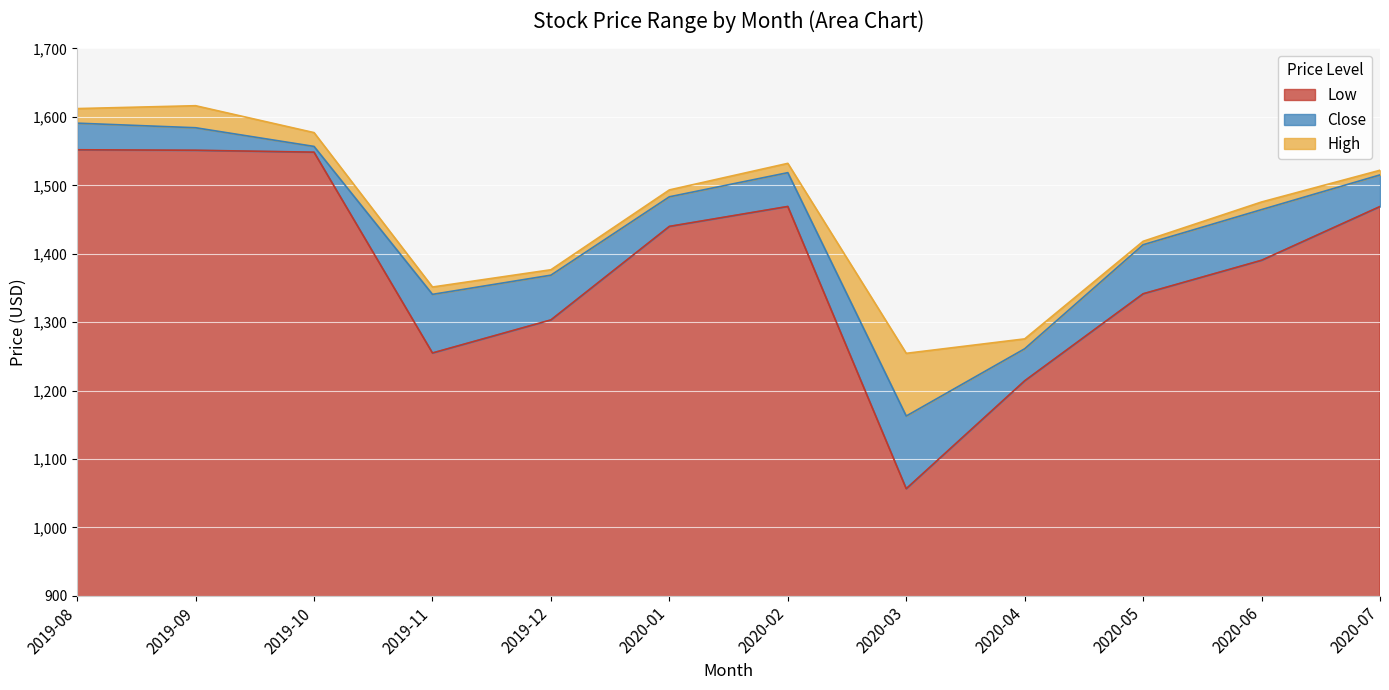

At which category does High reach its first local peak?

2019-09